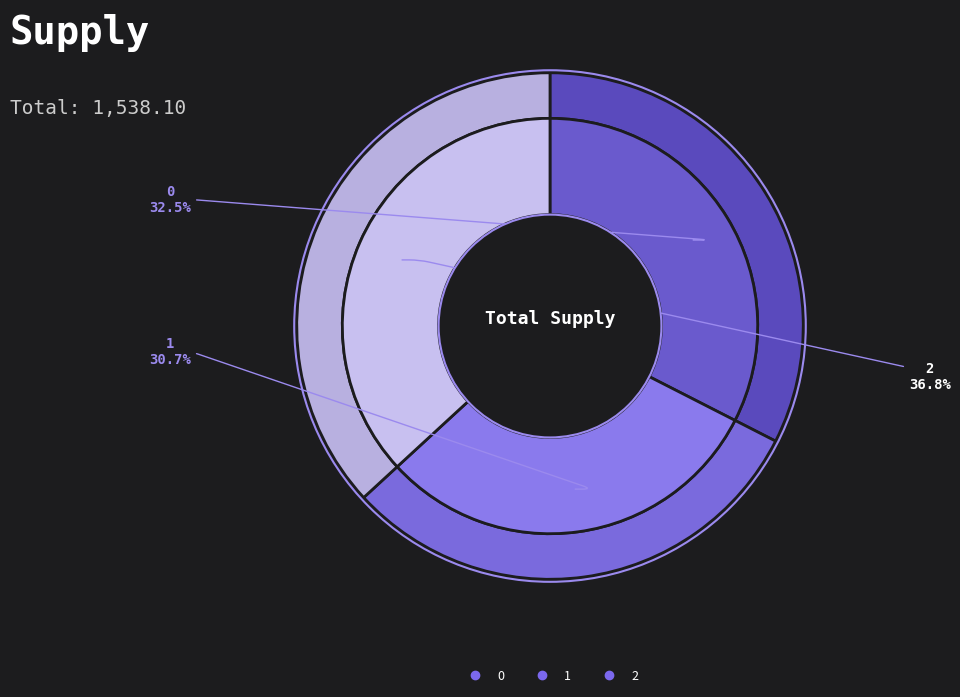

What is the change in value from 0 to 1?

-28.6